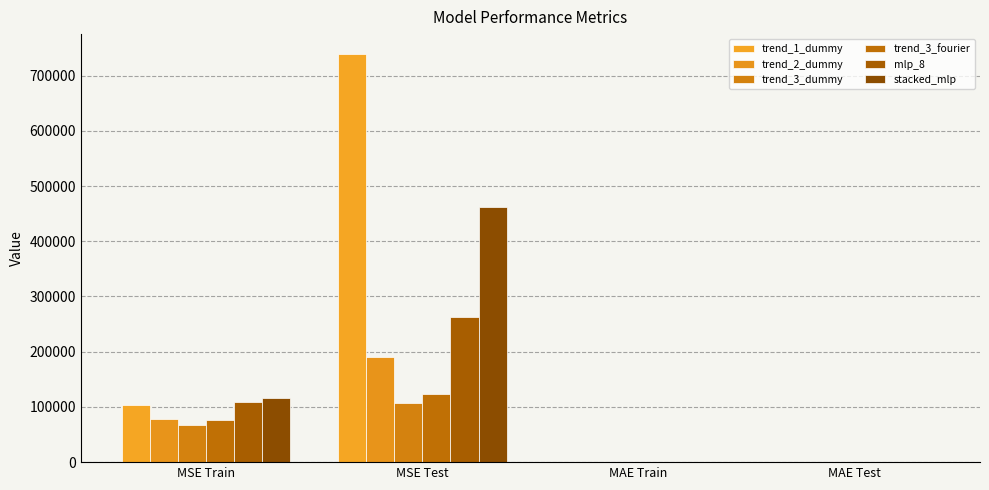

How many groups of bars are there?

4